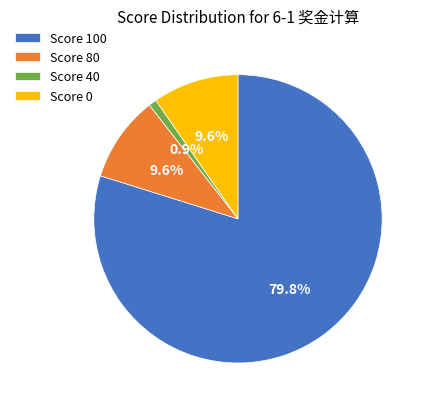

What portion of the pie excludes Score 80?

90.4%